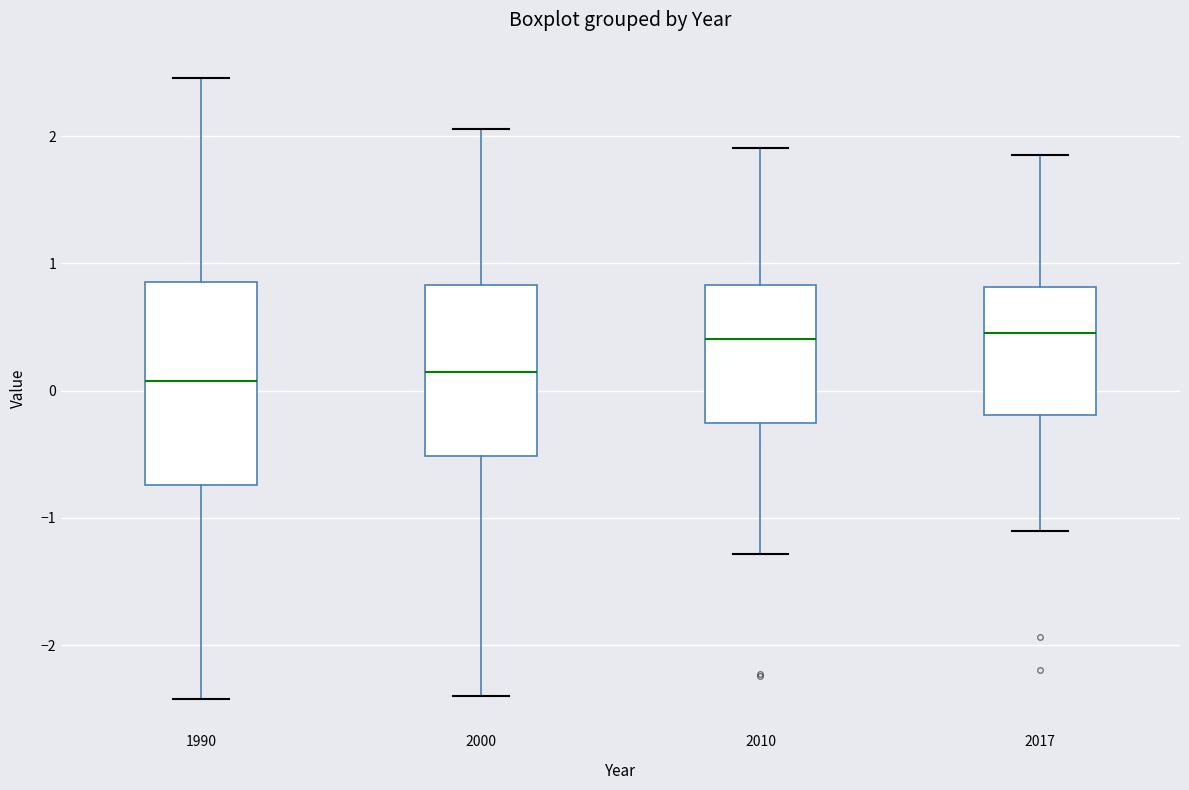

Comparing the boxes themselves (not the whiskers), which one is the tallest?

1990